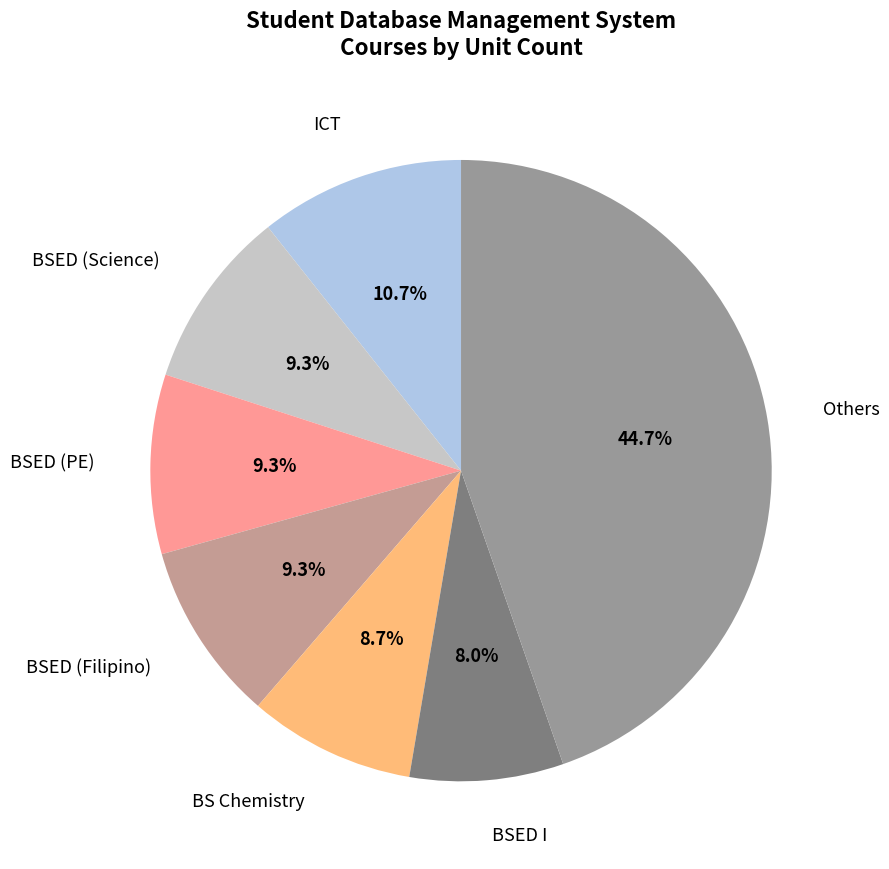

What is the smallest slice in the pie chart?

BSED I